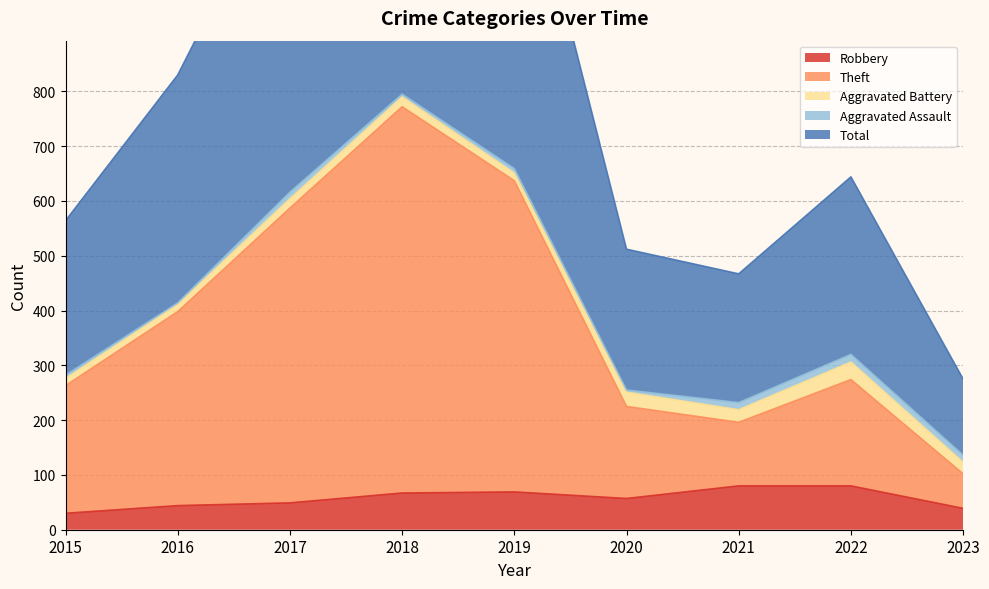

True or false: Theft and Robbery cross at least once.

False